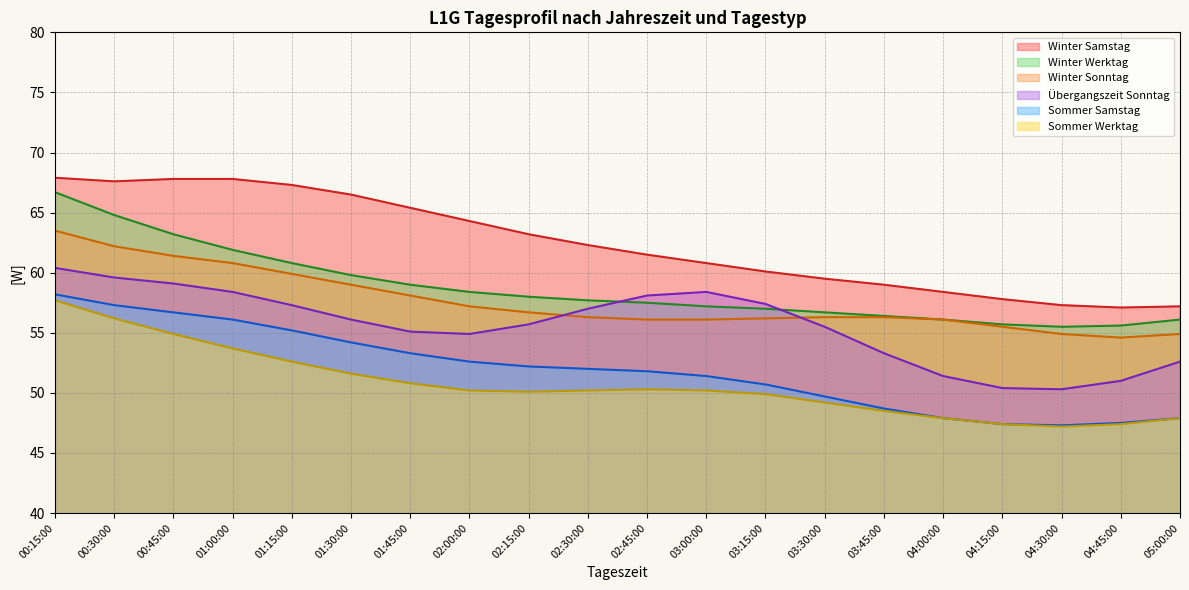

The Winter Sonntag series shows 28.1 at 02:45:00. True or false?

False